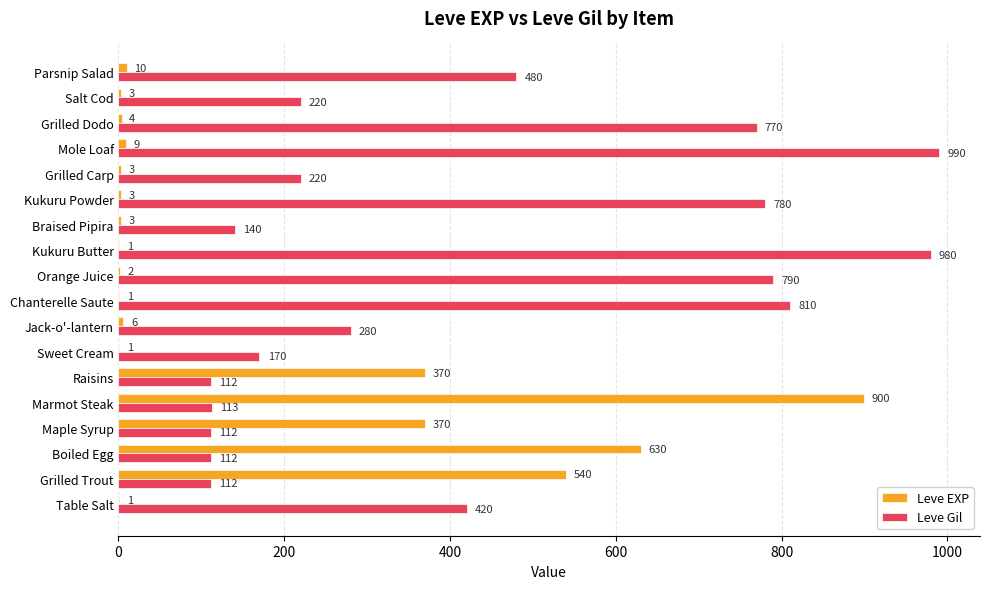

What is the sum of all Leve EXP values?

2857